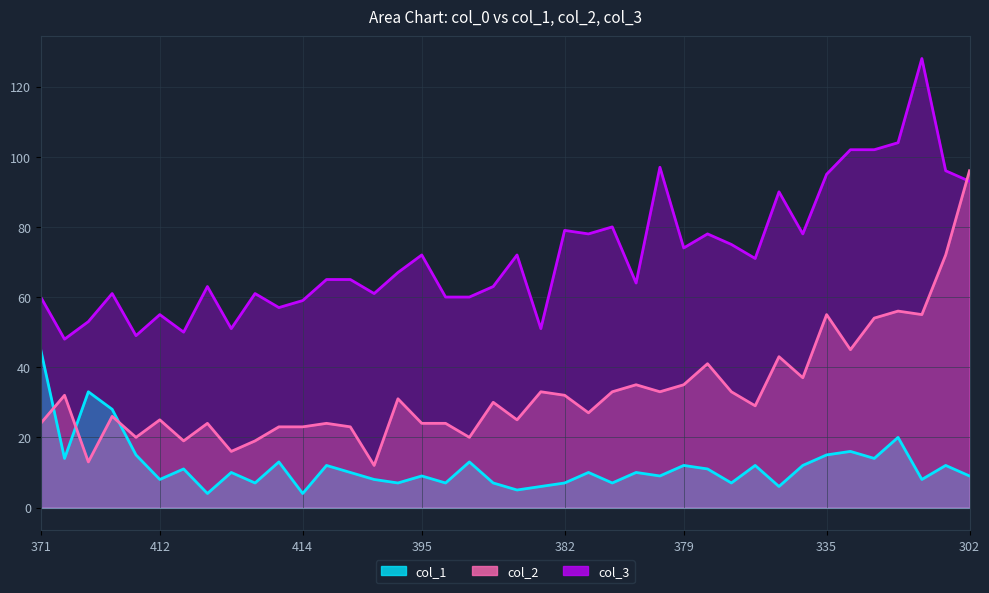

Which series has the largest range (max minus min)?

col_2